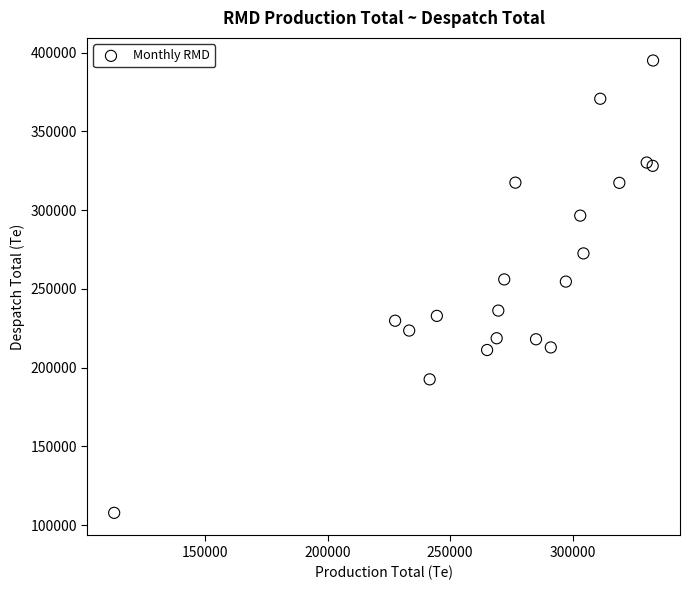

What is the range of Y values (max minus min)?

287306